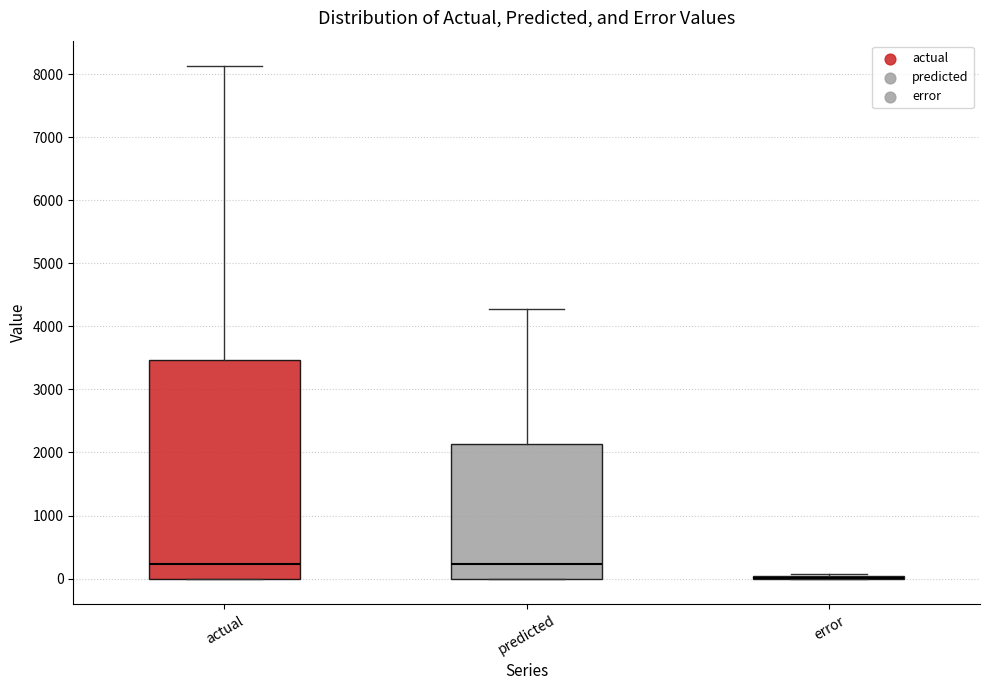

Reading left to right, read every box against the y-axis: the position of its median line, the range the box covers, and the ends of its whiskers. The values are not printed on the chart, so give them approximately, as read against the axis.

actual: median 200, box 0 to 3500, whiskers 0 to 8100
predicted: median 200, box 0 to 2100, whiskers 0 to 4300
error: box collapsed to a line at 0, whiskers 0 to 100